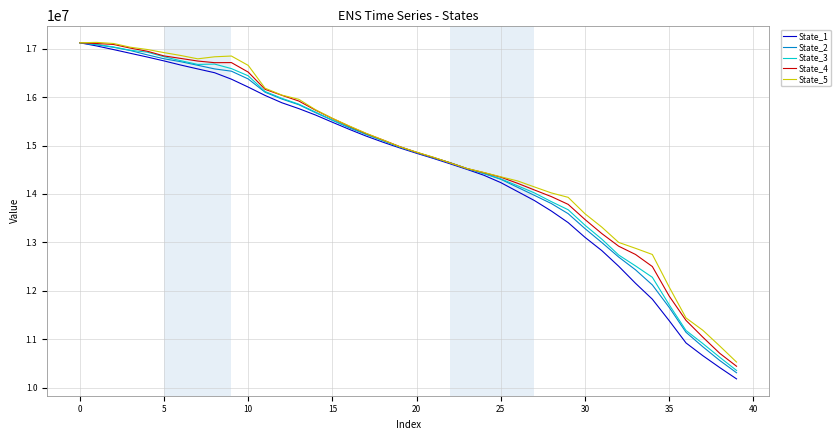

Which series has the largest range (max minus min)?

State_1